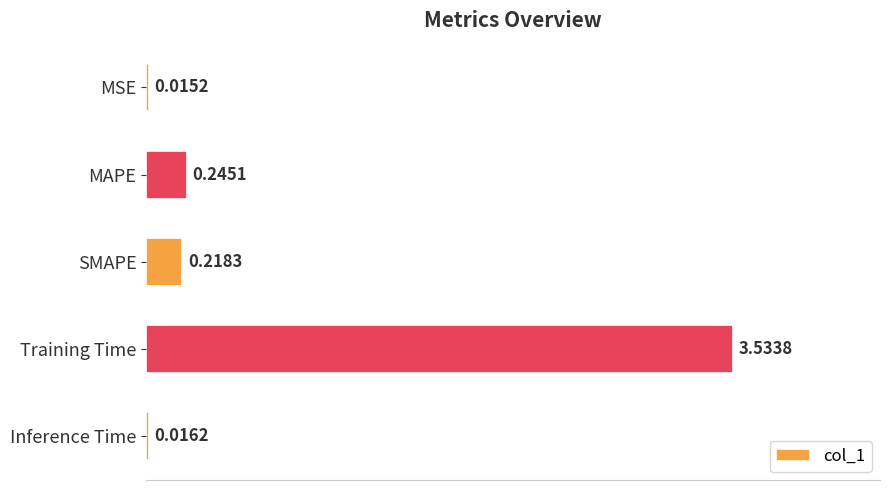

What is the label of the 4th bar from the top?

Training Time